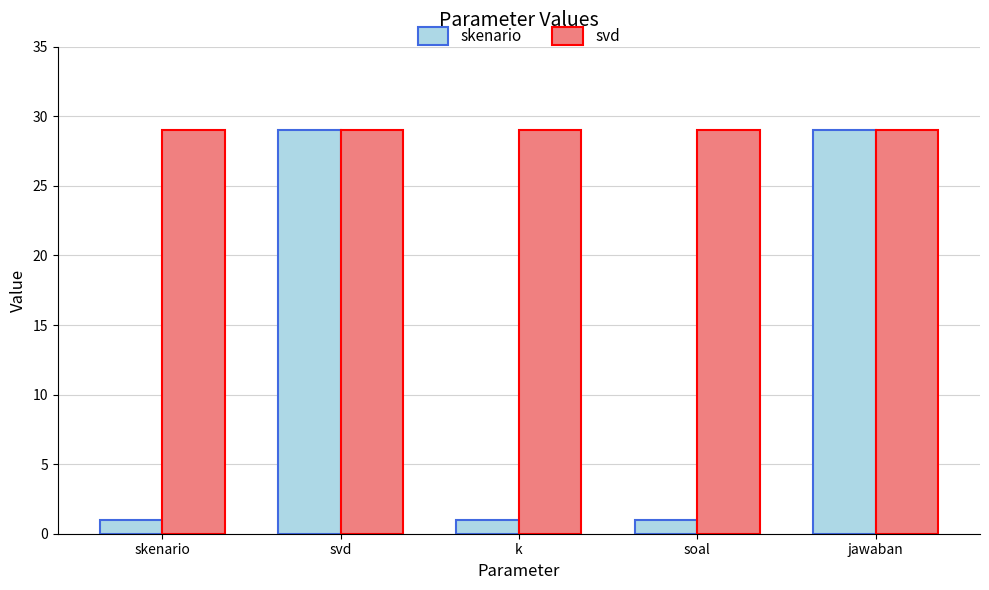

What is the approximate value of svd at k?

29